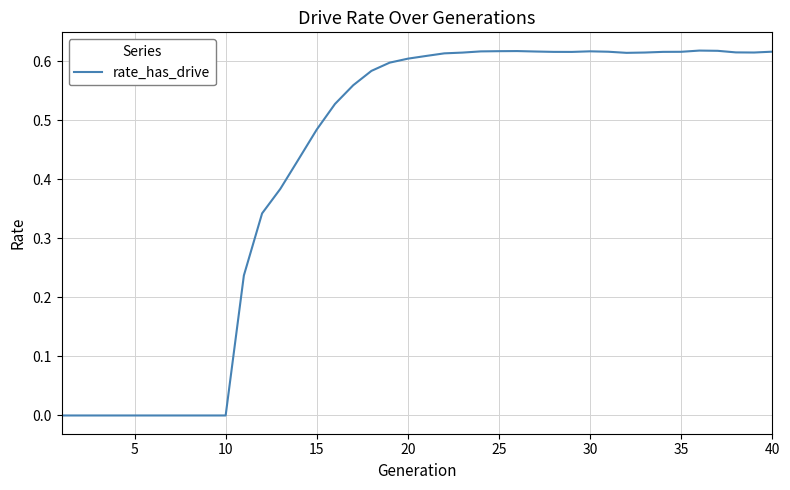

Is this an area chart (filled region under the line)?

No